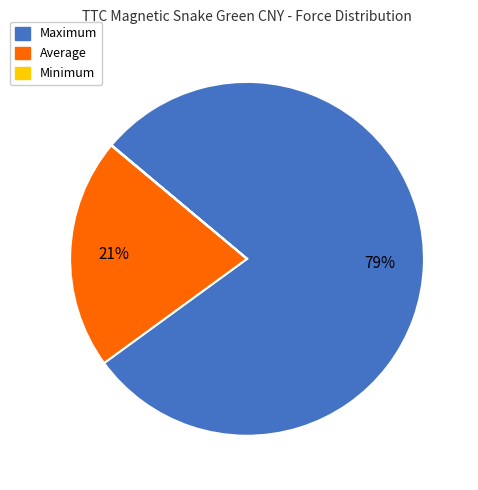

Is it true that Average is 21% of the pie?

True